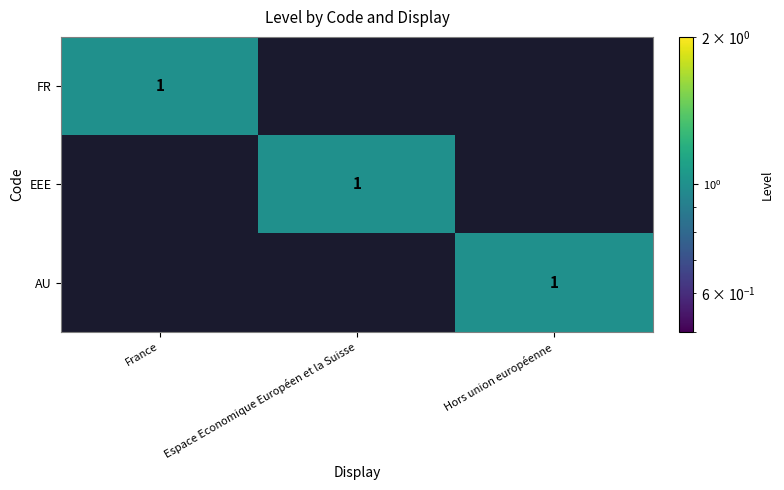

The FR series shows 1 at France. True or false?

True